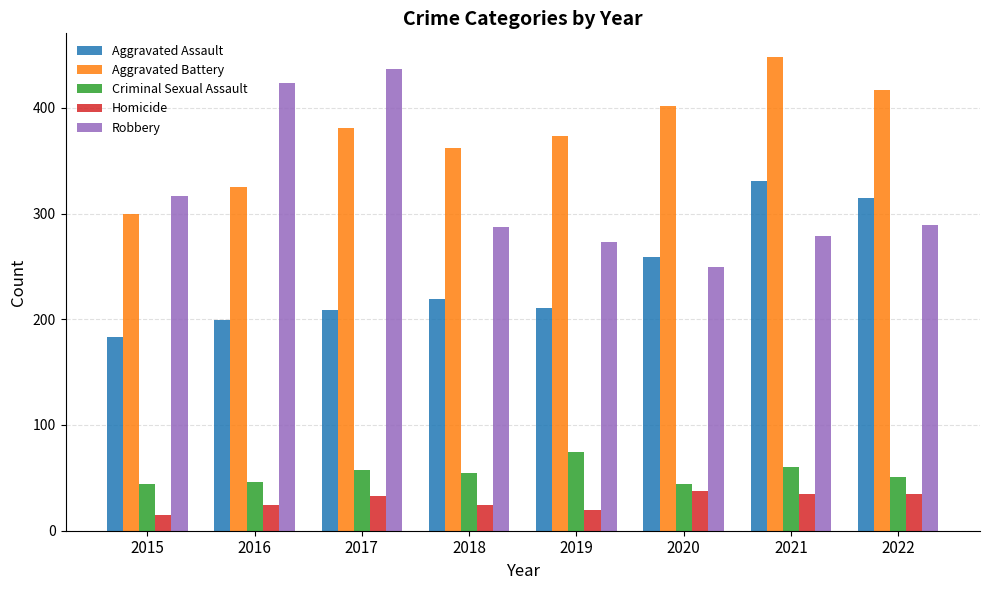

What is the difference between the highest and lowest values at 2022?

382